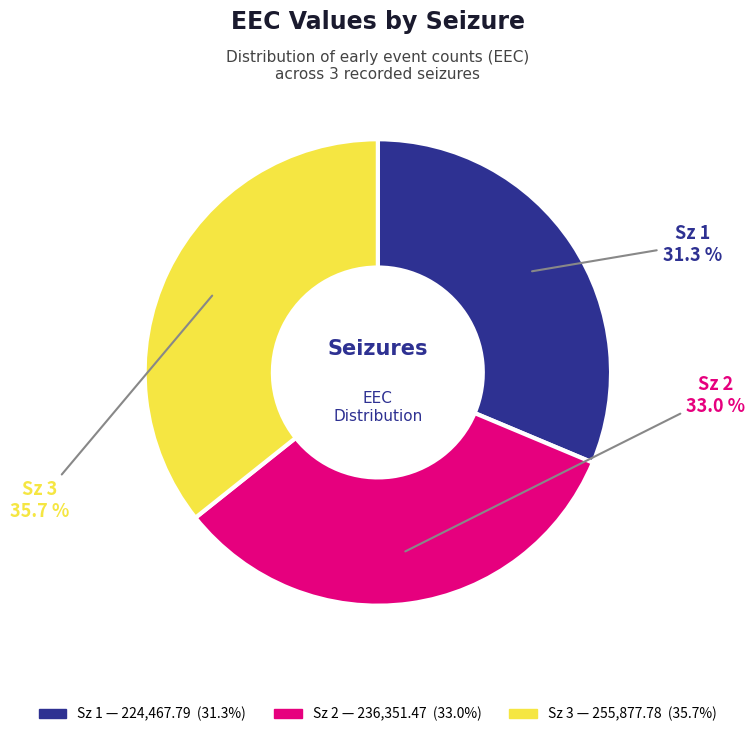

Is there any slice that represents more than half of the pie?

No